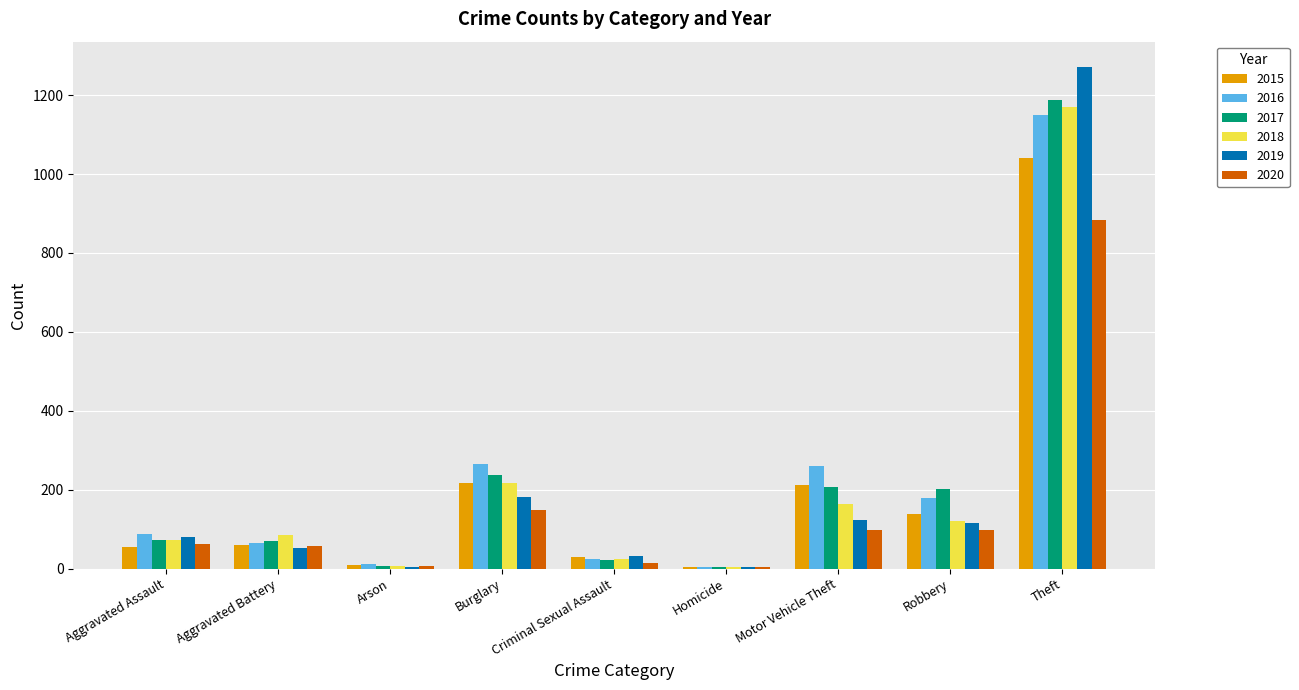

Which series has the largest range (max minus min)?

2019